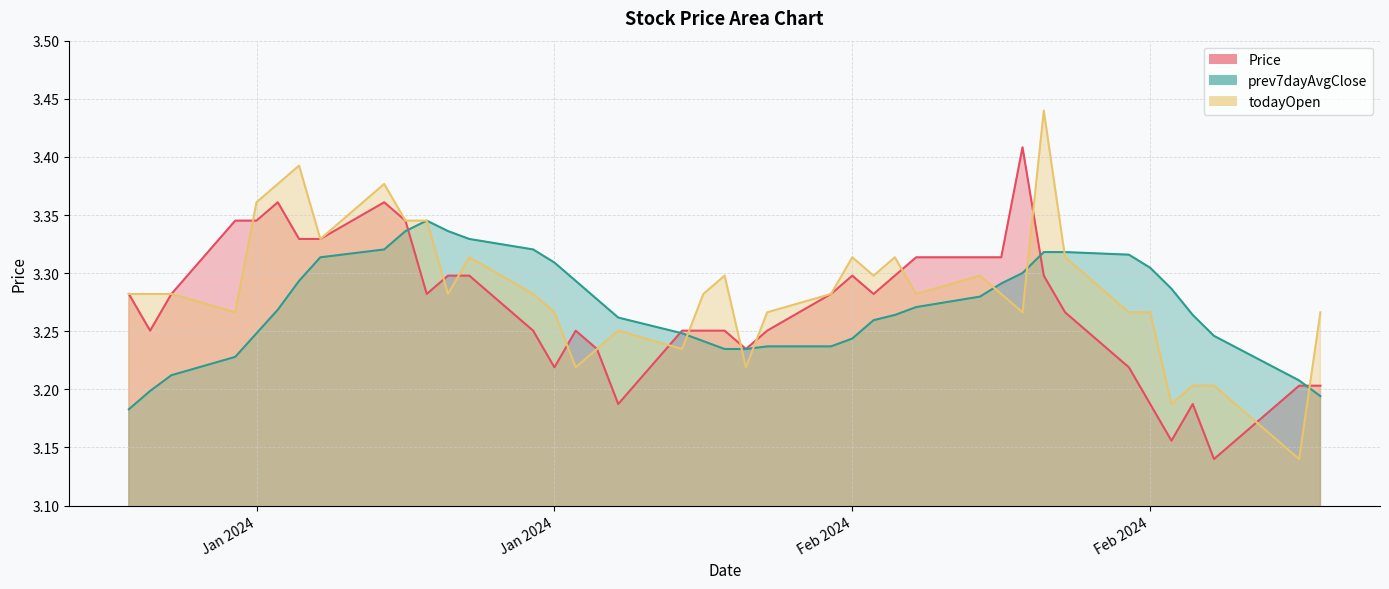

Which category has the highest value across all series?

2024-02-15